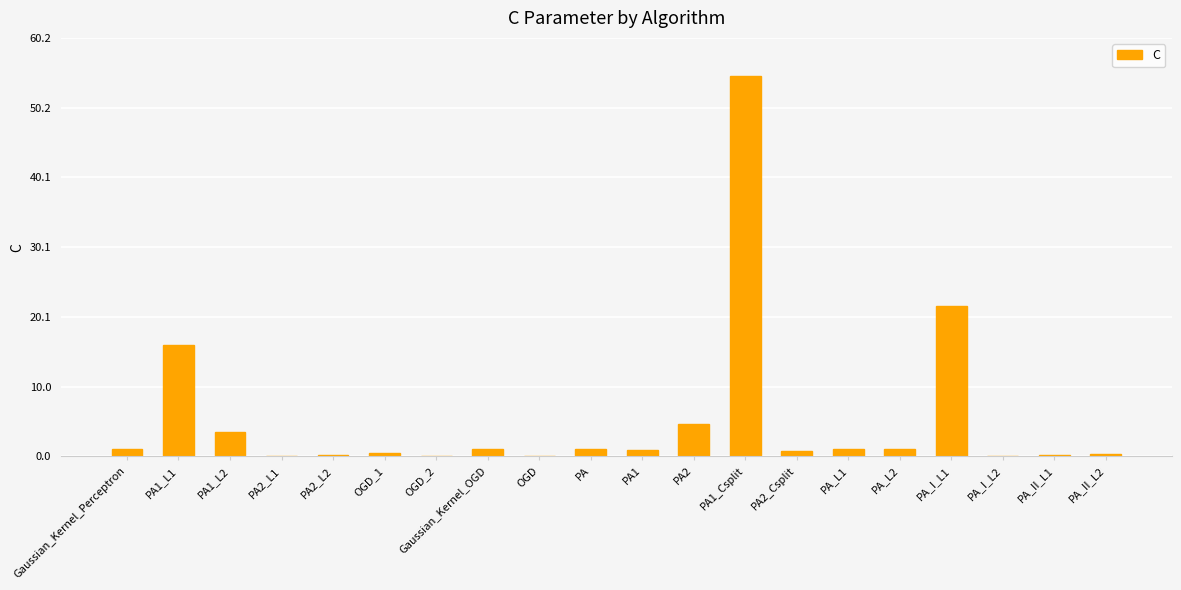

At which category does the chart reach its peak across all series?

PA1_Csplit